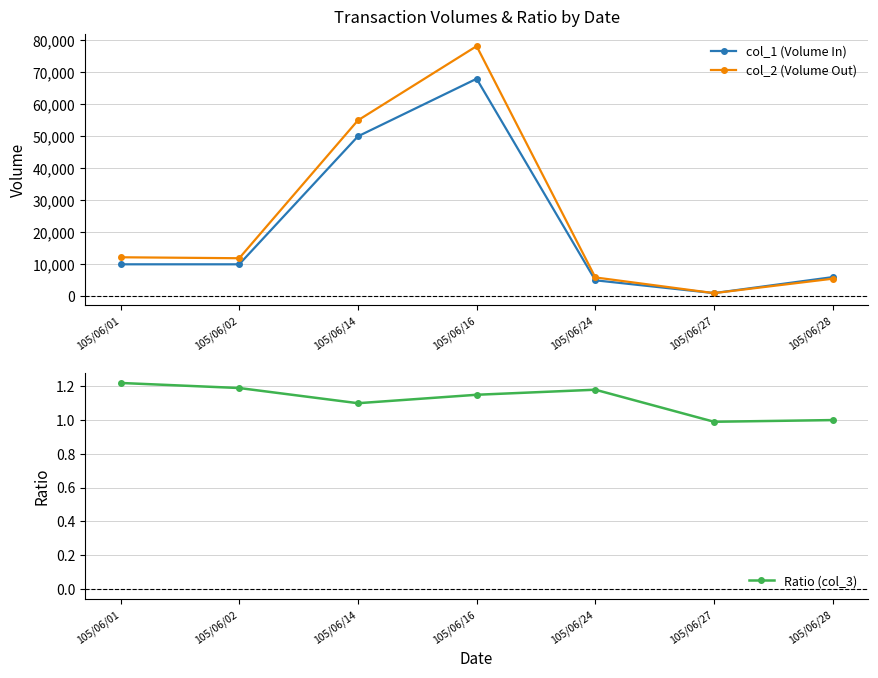

What is the maximum value for Ratio (col_3)?

1.2